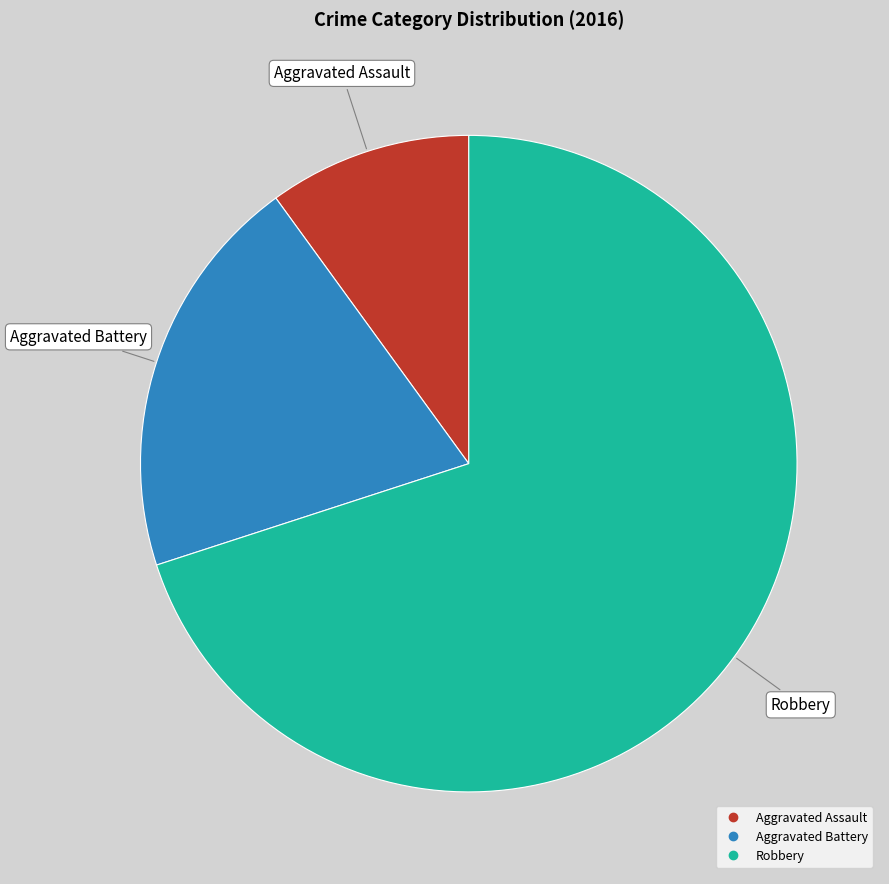

Rank the categories by value from highest to lowest.

Robbery, Aggravated Battery, Aggravated Assault